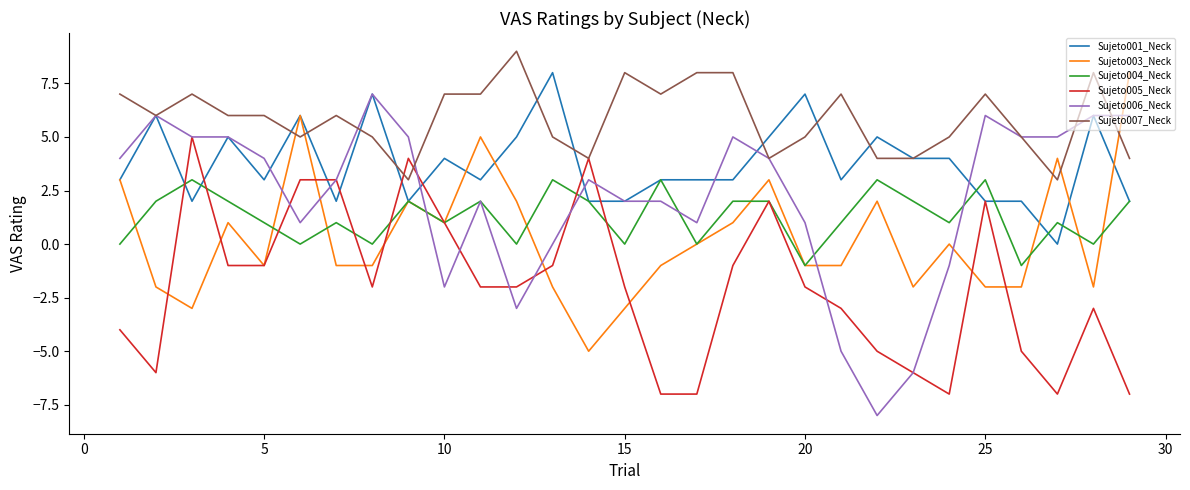

True or false: Sujeto007_Neck and Sujeto004_Neck cross at least once.

False